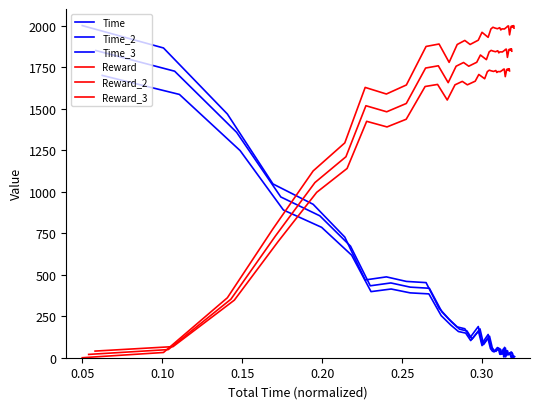

The value of Time at 0.15 is 1851.1. True or false?

False